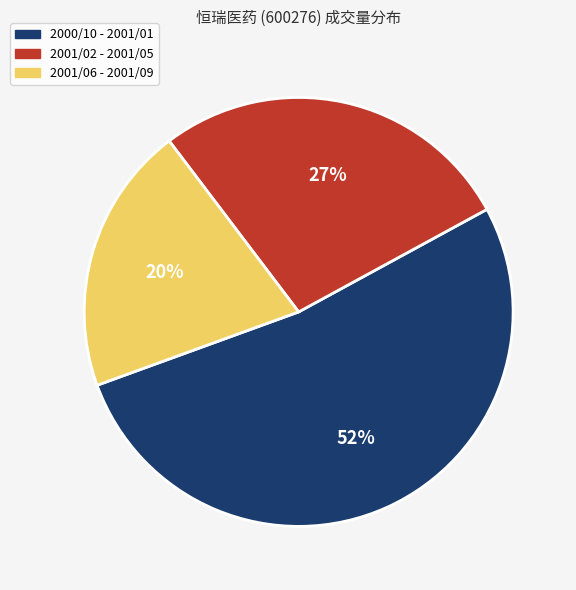

To the nearest percent, what is the difference between the largest and smallest slice percentages?

32%